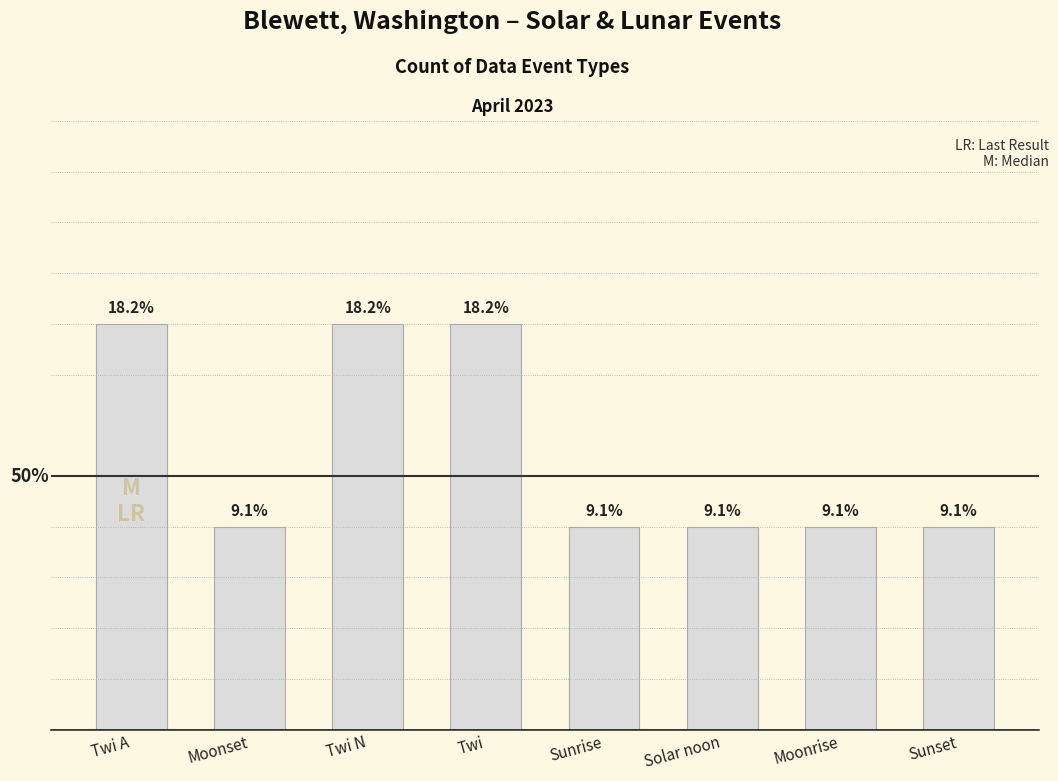

Which has a higher value, Twi A or Moonrise?

Twi A